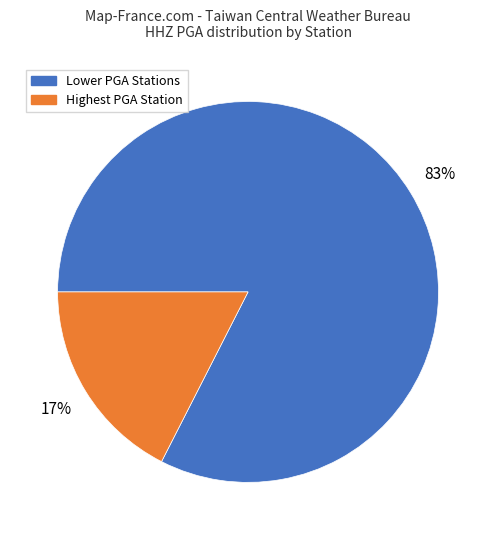

Is there any slice that represents more than half of the pie?

Yes